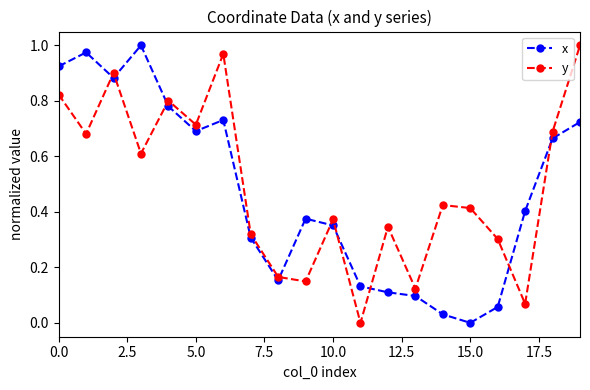

True or false: x and y cross at least once.

True